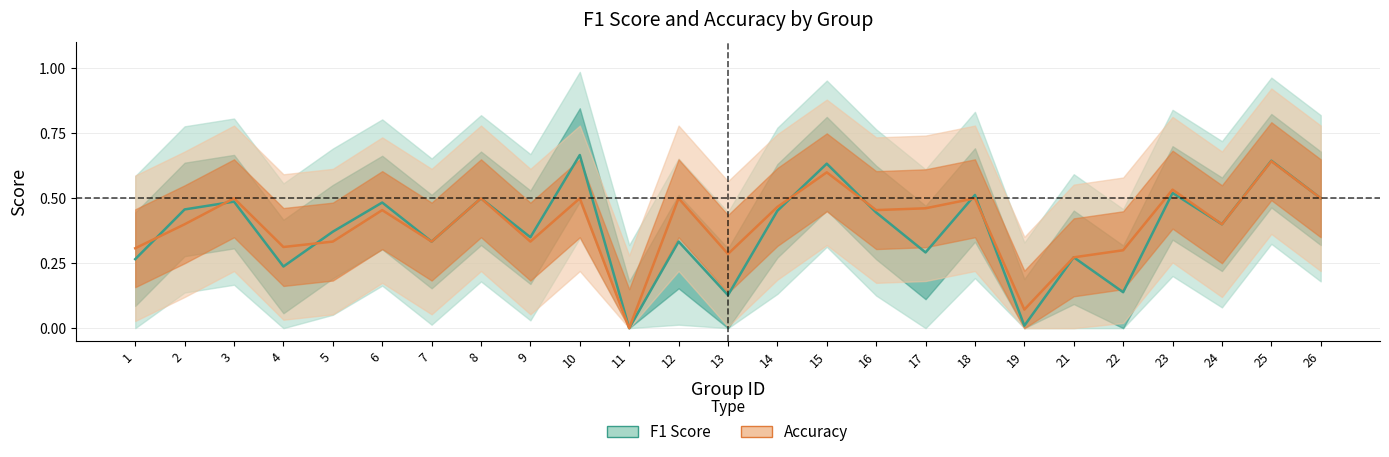

What value does the f1 series have at 7?

0.3